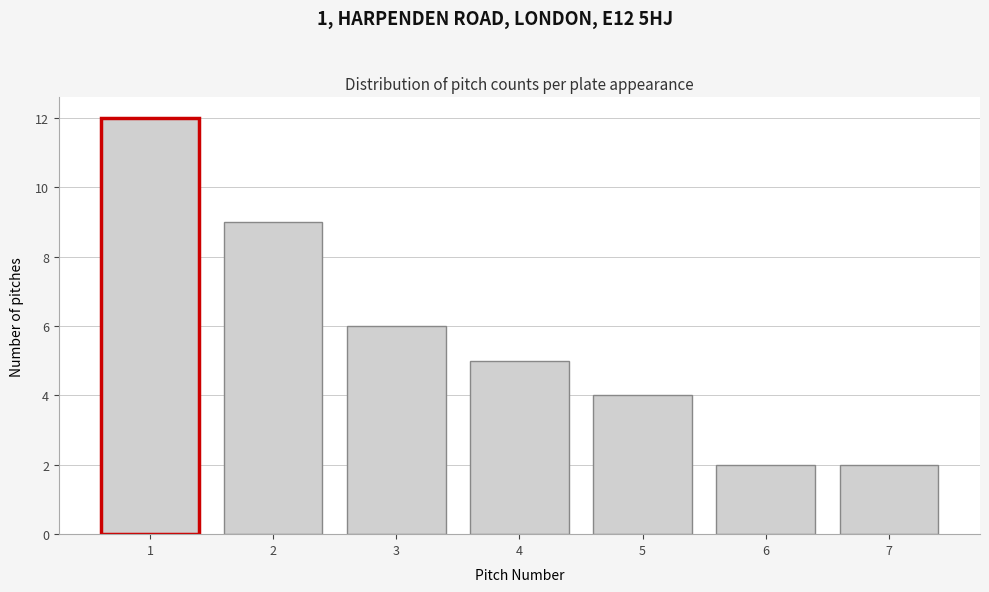

Reading left to right, extract all data points from this chart.

12	9	6	5	4	2	2